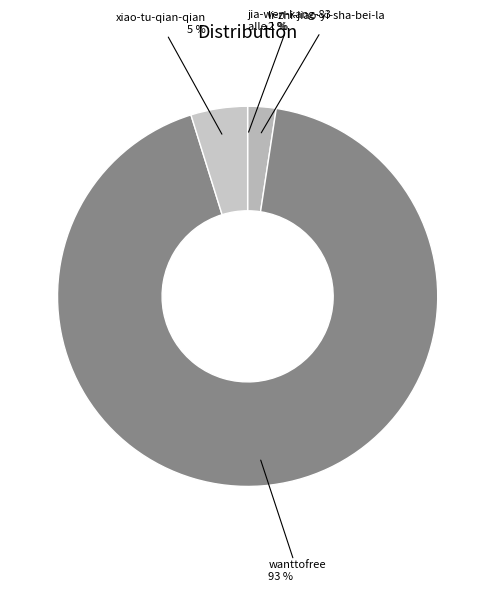

Which slice is the largest?

wanttofree